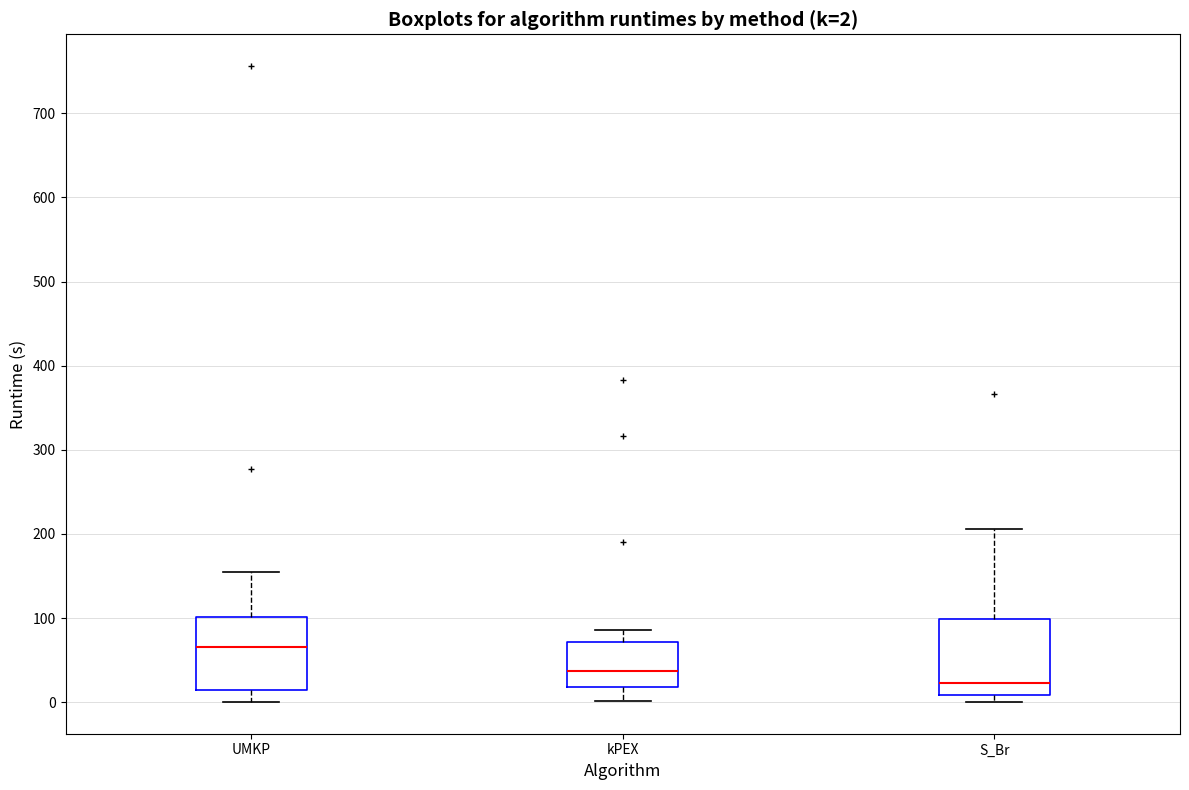

Which box's median line is the lowest?

S_Br